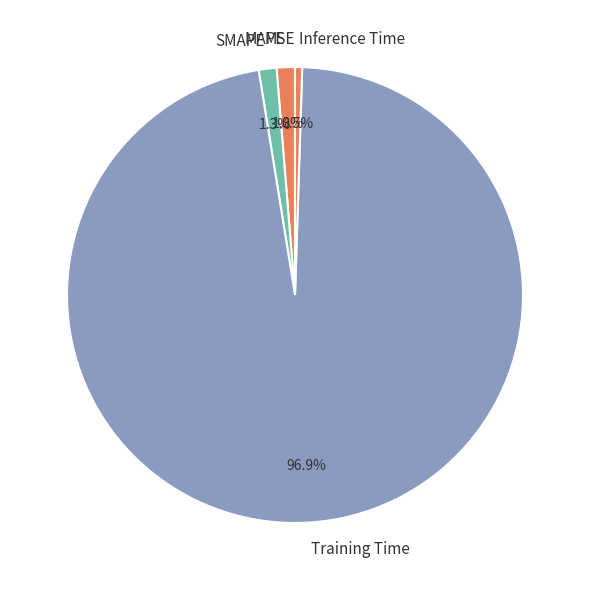

Which has a higher value, SMAPE or Inference Time?

SMAPE